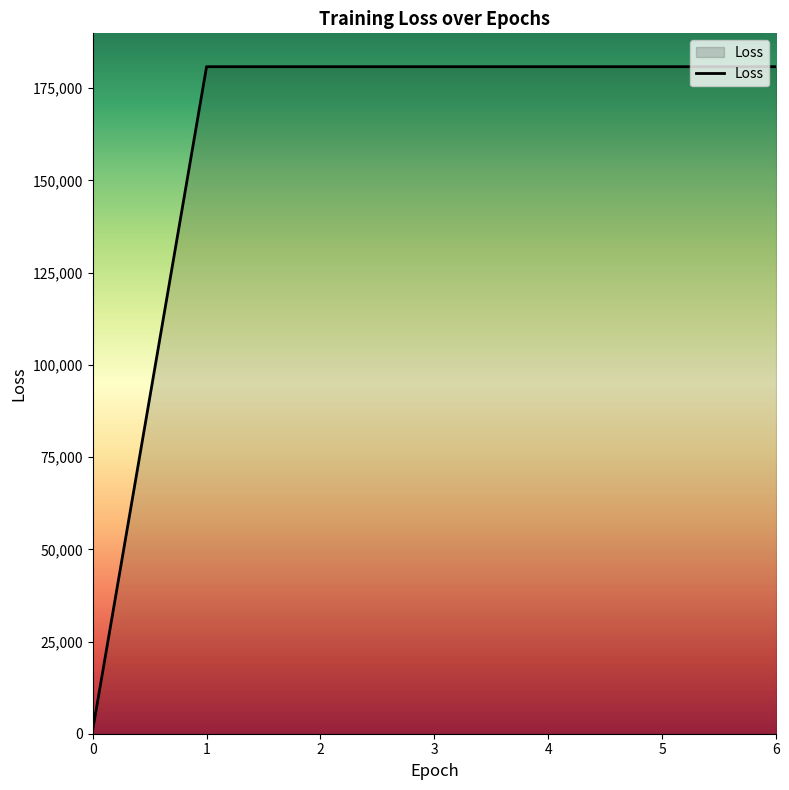

What is the maximum value shown in the chart?

180848.0